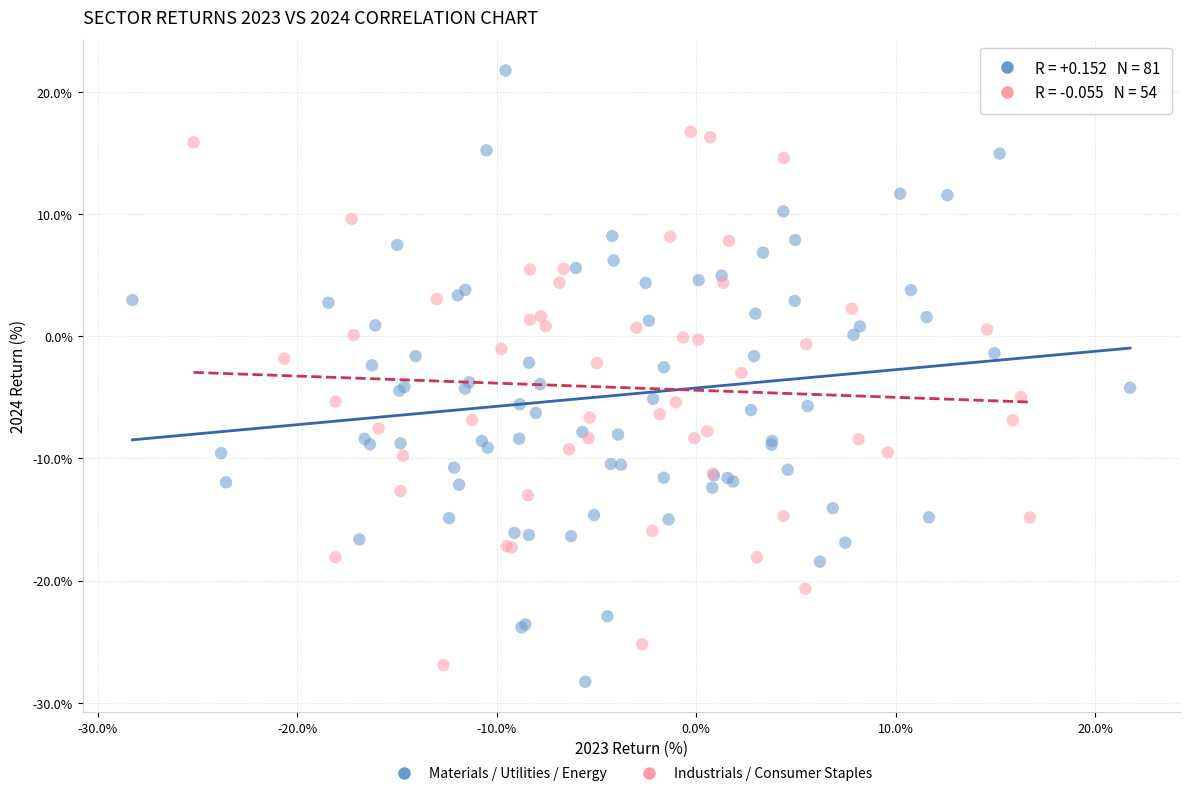

Which series contains the lowest Y value?

Materials / Utilities / Energy